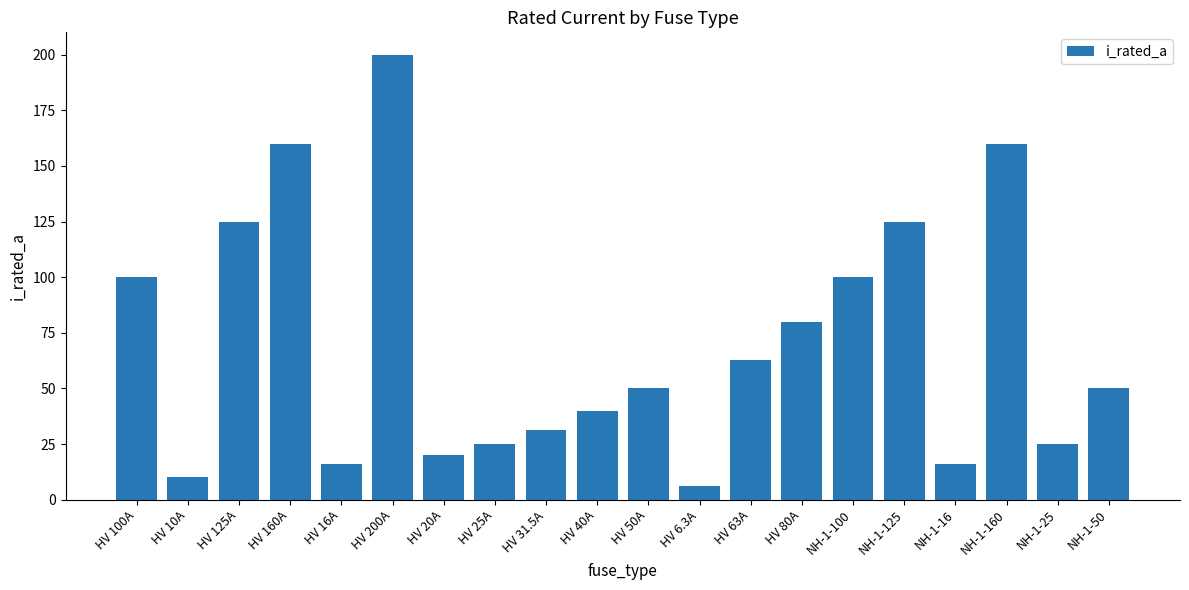

Are the bars grouped side by side (vs. stacked)?

No